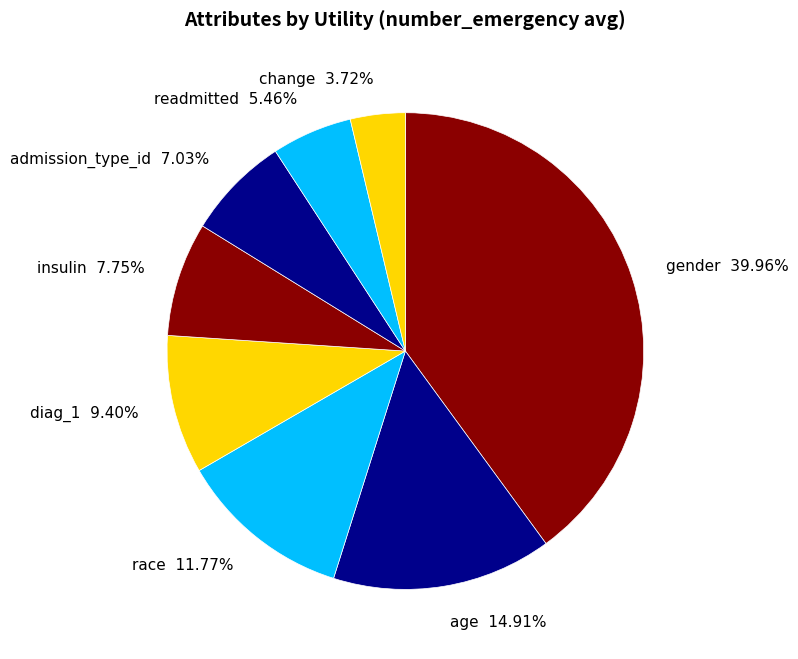

Which category has the smallest portion of the pie?

change